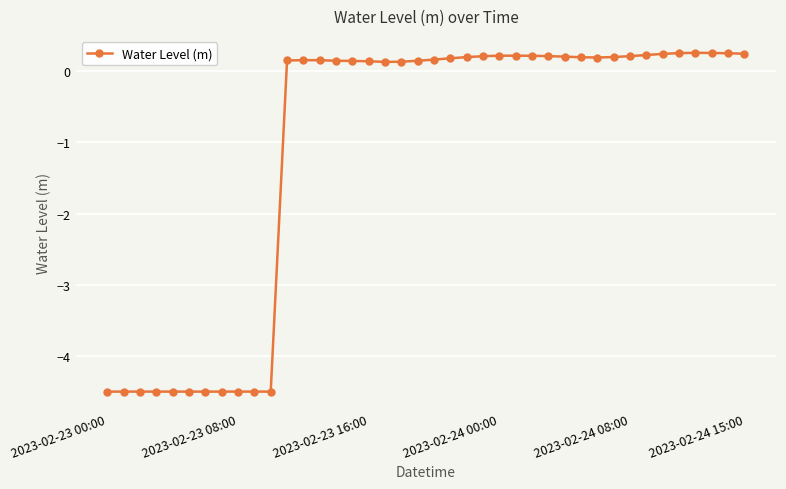

What is the minimum value shown in the chart?

-4.5